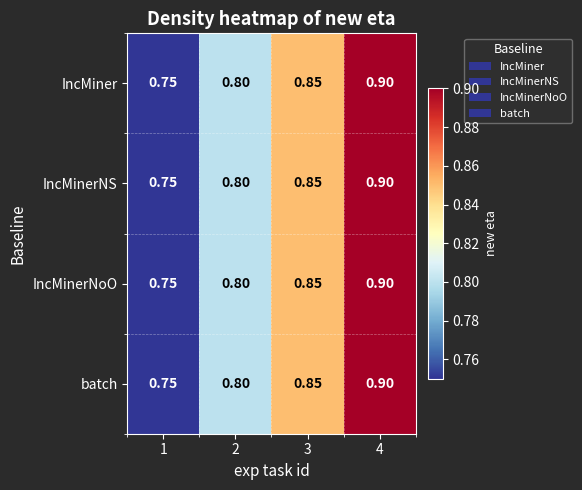

Is the value of IncMinerNS at 3 greater than the value of IncMiner at 1?

Yes